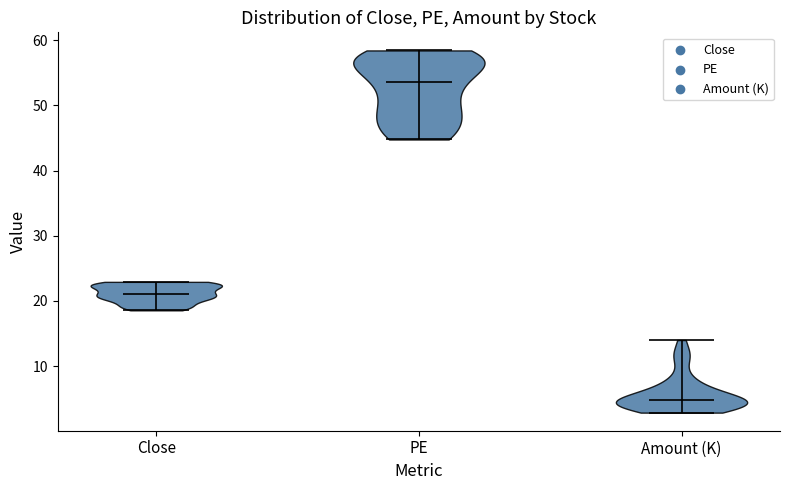

Reading left to right, read every violin against the y-axis: where its median line is, and the lowest and highest points it reaches. The values are not printed on the chart, so give them approximately, as read against the axis.

Close: median line 21, lowest point 19, highest point 23
PE: median line 54, lowest point 45, highest point 58
Amount (K): median line 5, lowest point 3, highest point 14